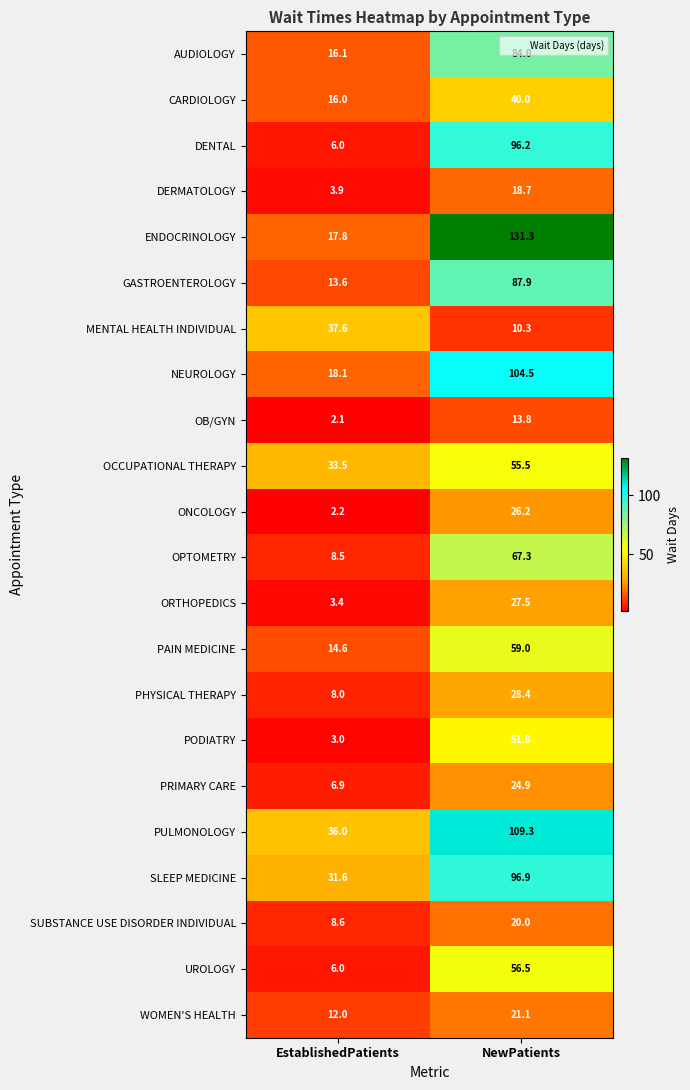

What is the sum of the OB/GYN values at EstablishedPatients and NewPatients?

15.9